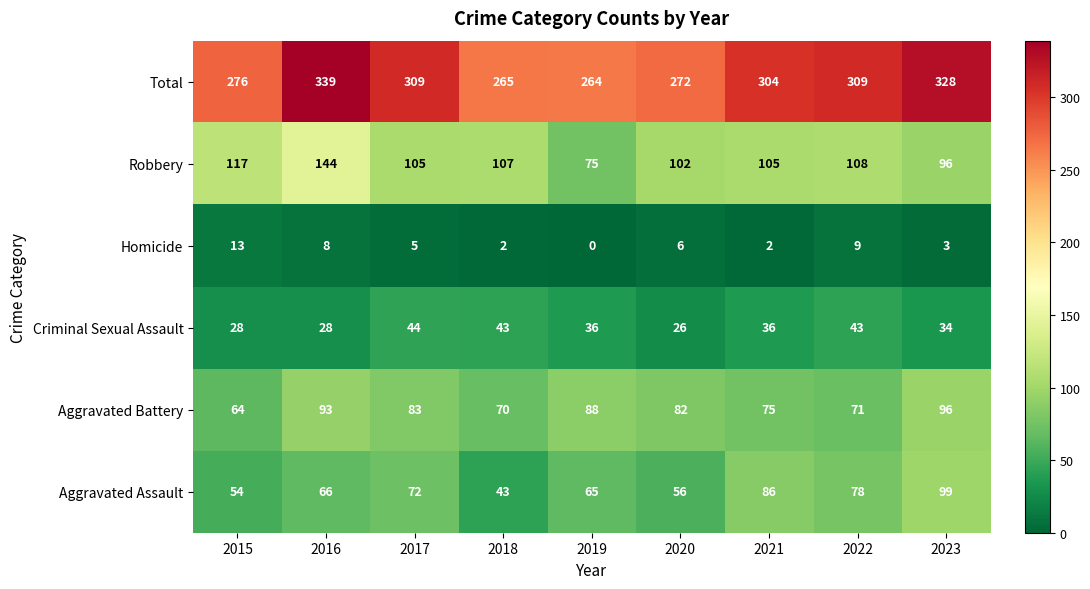

Where is Aggravated Assault nearest to the value 71?

2017